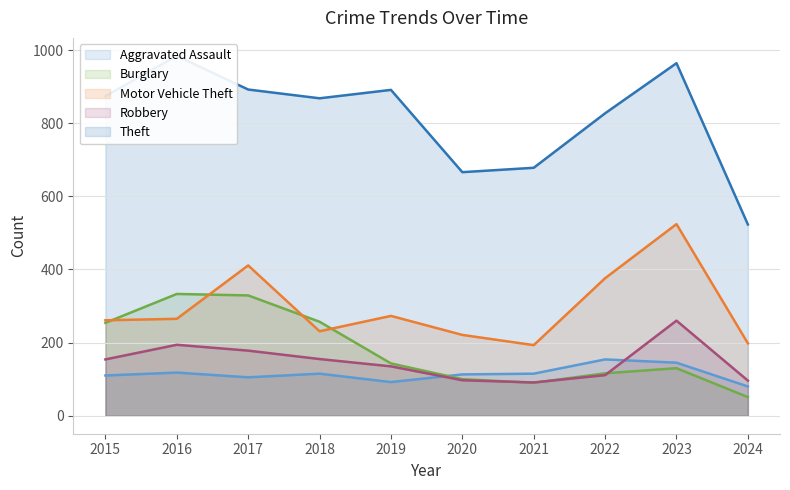

In Robbery, how many points are higher than both neighbors (excluding endpoints)?

2